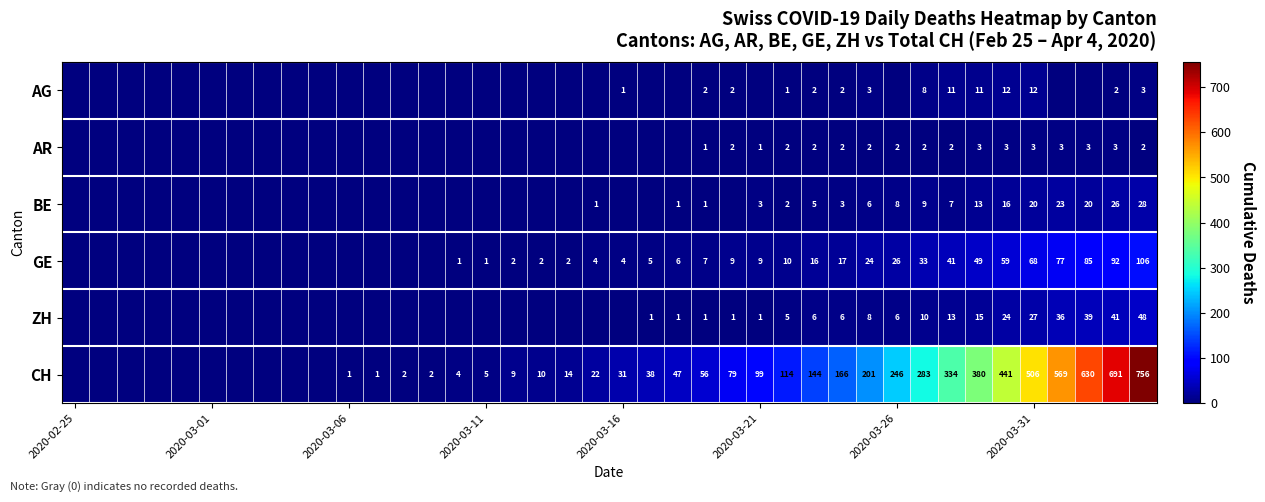

Is it true that CH equals 147 at 2020-03-31?

False